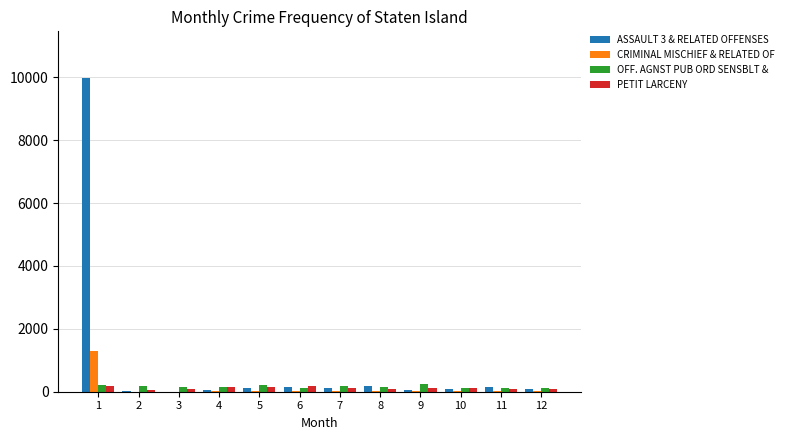

Which series has the widest spread of values?

ASSAULT 3 & RELATED OFFENSES